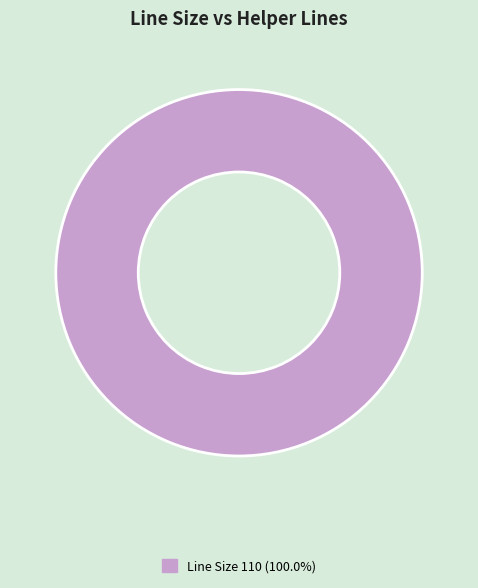

Is there any slice that represents more than half of the pie?

Yes